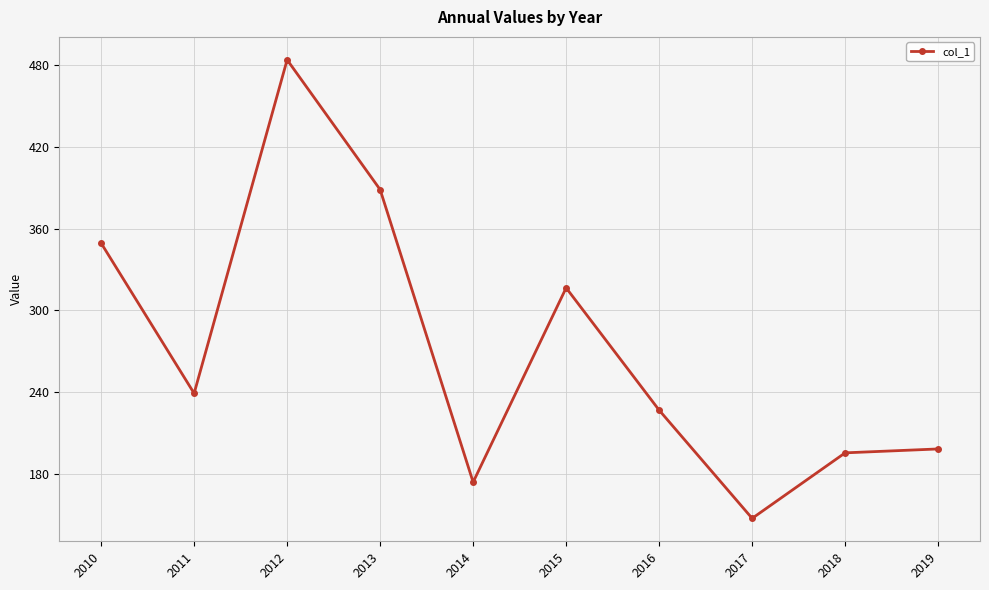

Does the chart have visible grid lines?

Yes